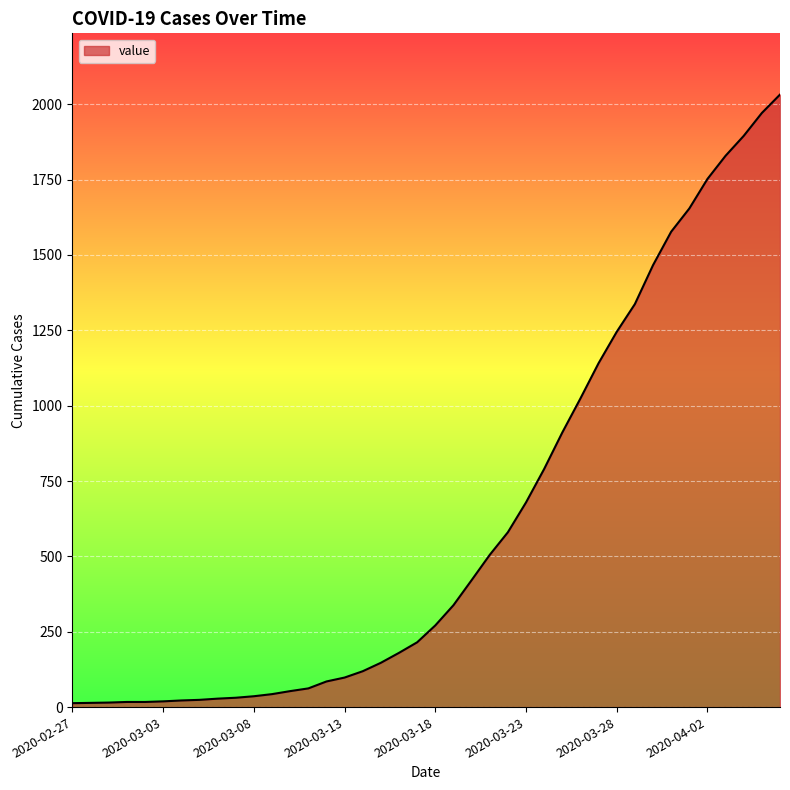

What is the minimum value shown in the chart?

13